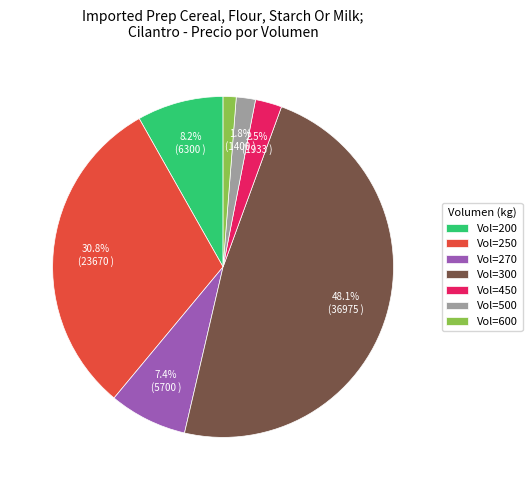

Is Vol=500 the majority of the pie?

No